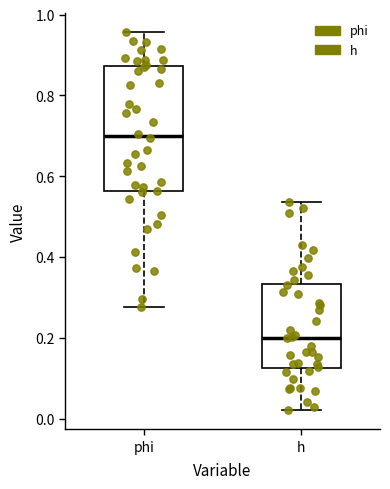

Which box is the tallest, from its lower edge to its upper edge?

phi